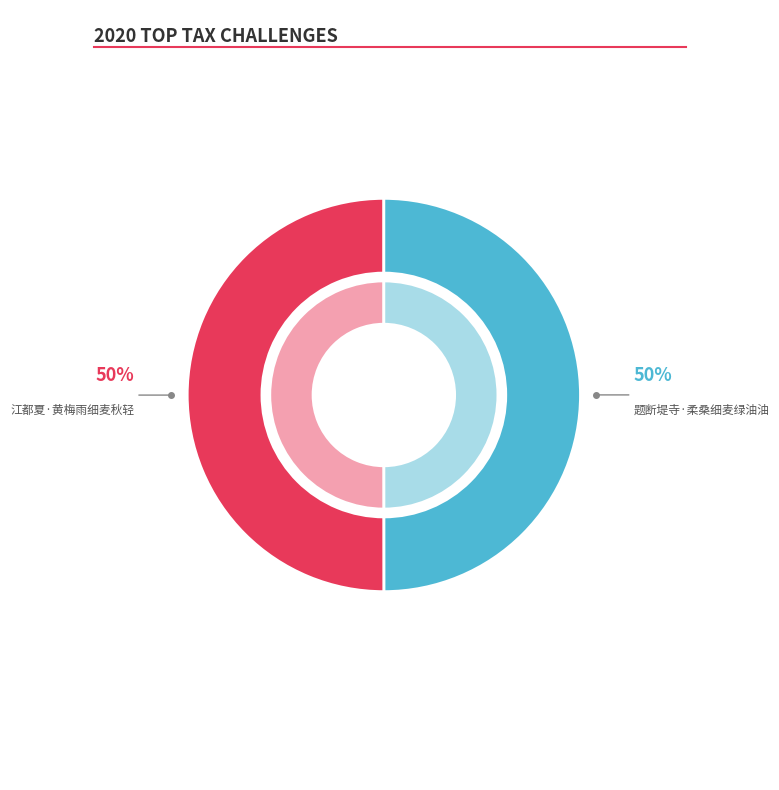

Combined, do 江都夏·黄梅雨细麦秋轻 and 题断堤寺·柔桑细麦绿油油 account for over 50%?

Yes